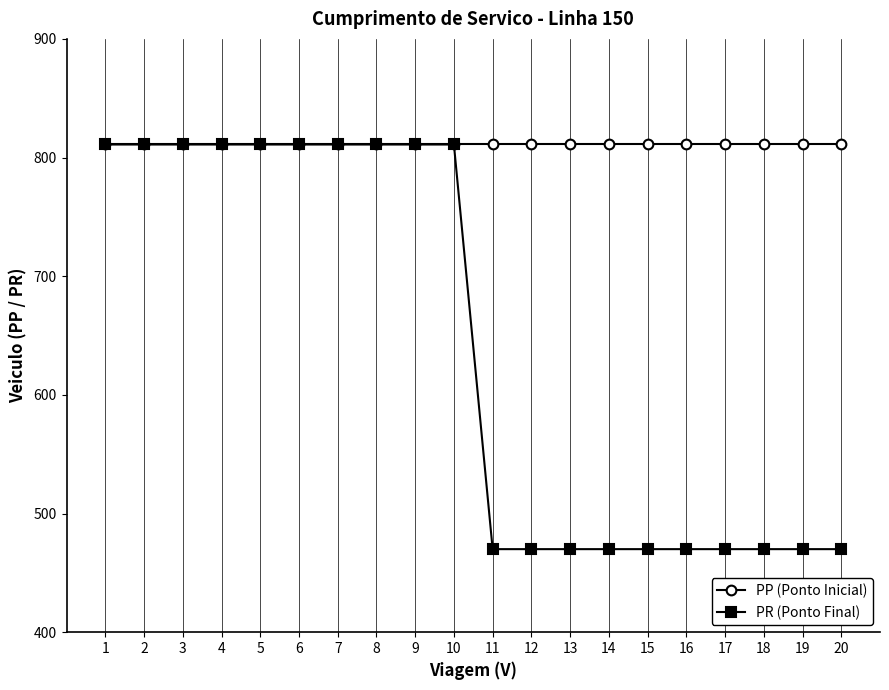

At how many categories does at least one series exceed 535?

20